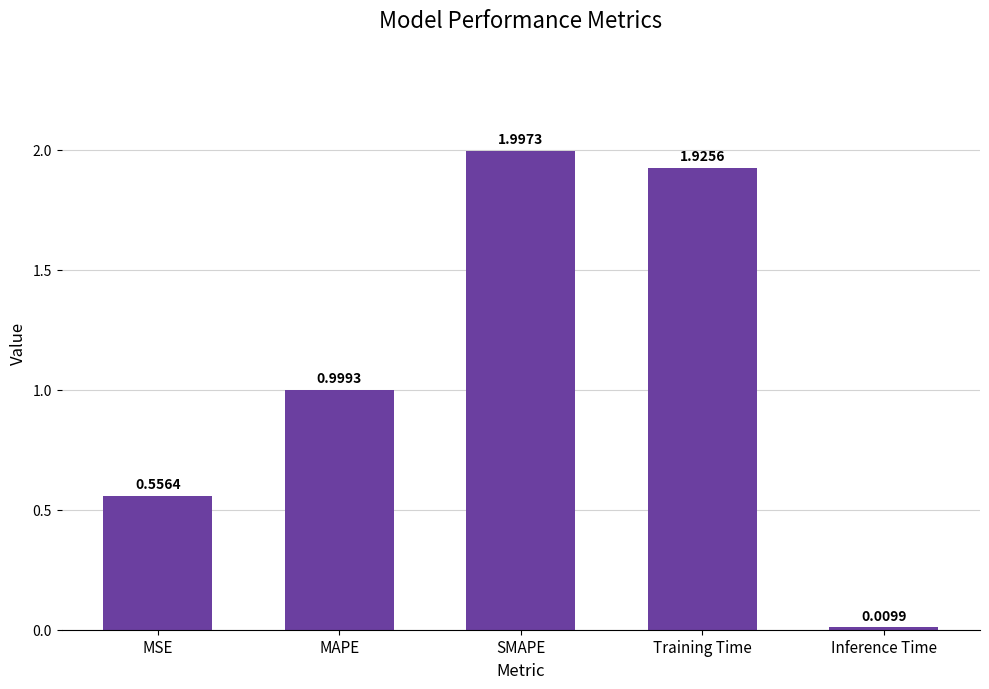

At which category does the chart reach its peak across all series?

SMAPE